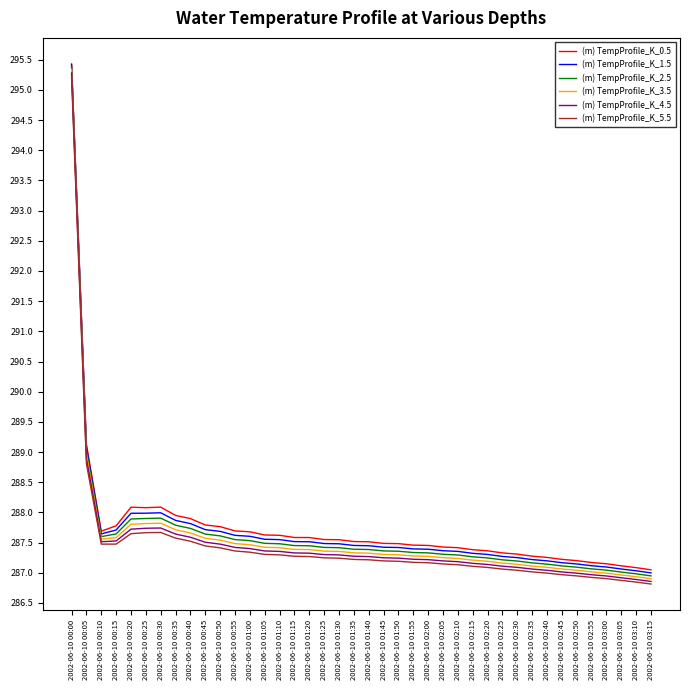

Between 2002-06-10 00:25 and 2002-06-10 01:00, which series saw the biggest shift?

(m) TempProfile_K_0.5